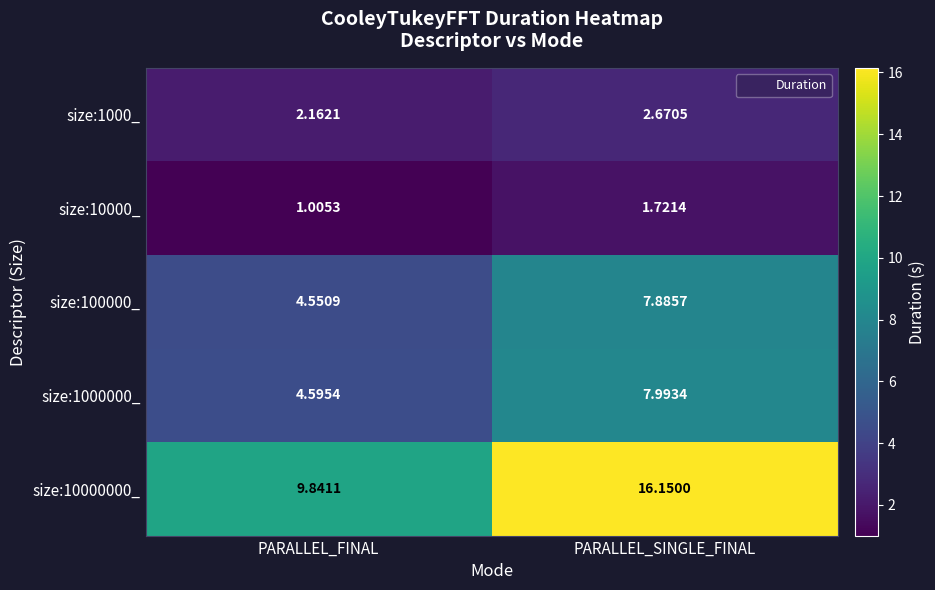

Count the number of categories in the chart.

2